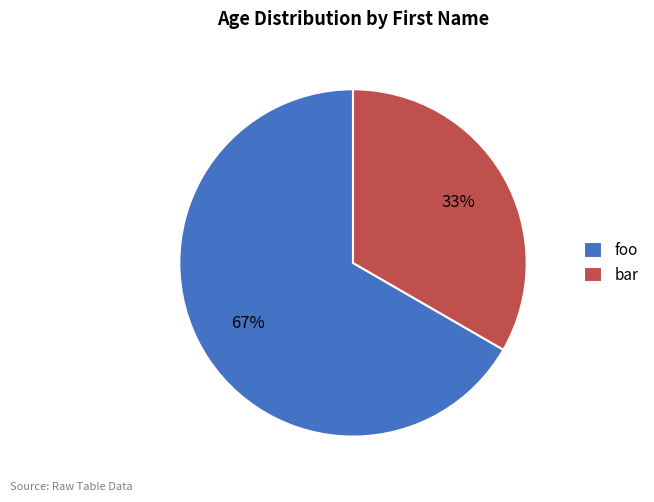

Is it true that foo is 67% of the pie?

True